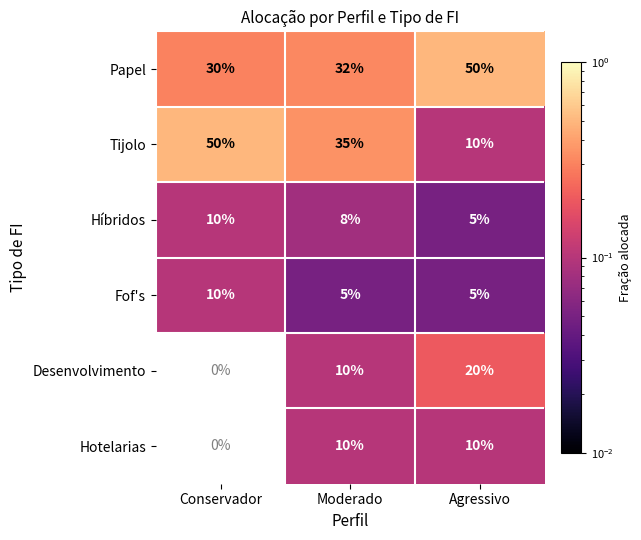

Which label corresponds to the smallest value in the chart?

Agressivo